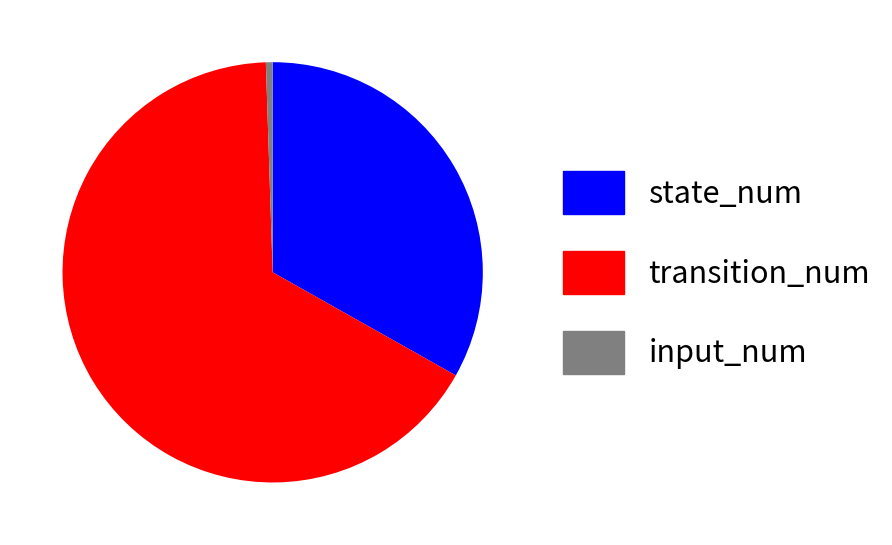

The transition_num slice represents 73% of the pie. True or false?

False